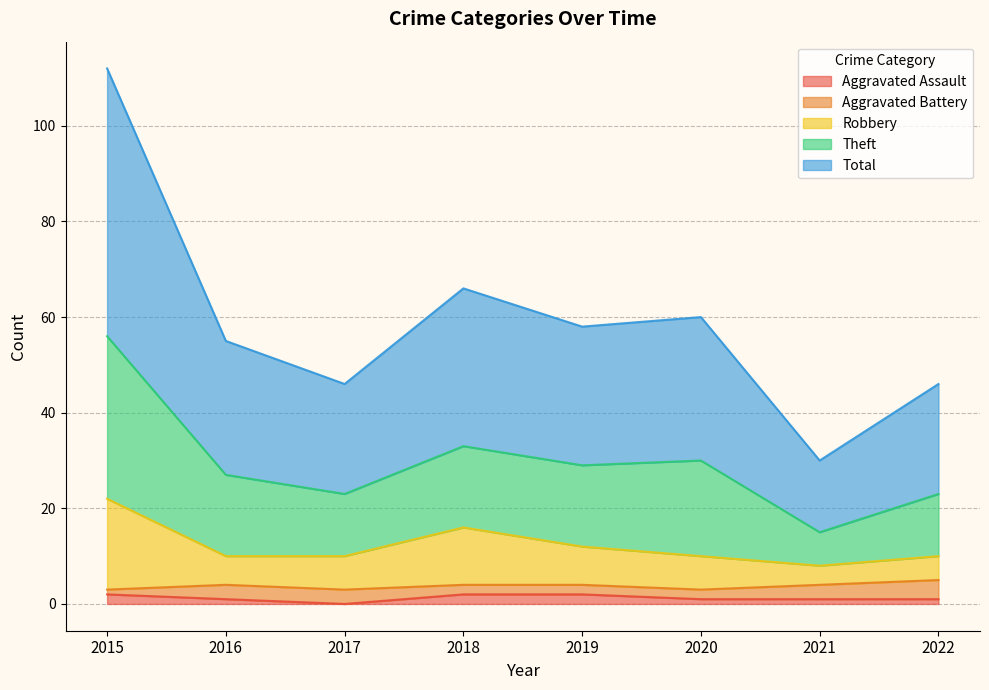

Is it true that Aggravated Assault equals 1 at 2020?

True